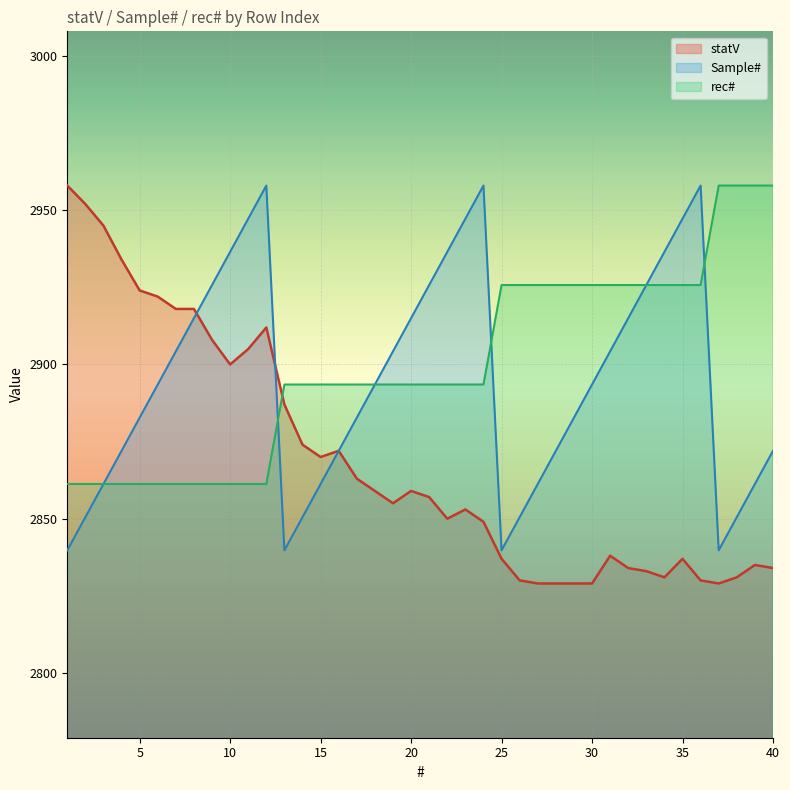

Where is the first local minimum for Sample#?

13